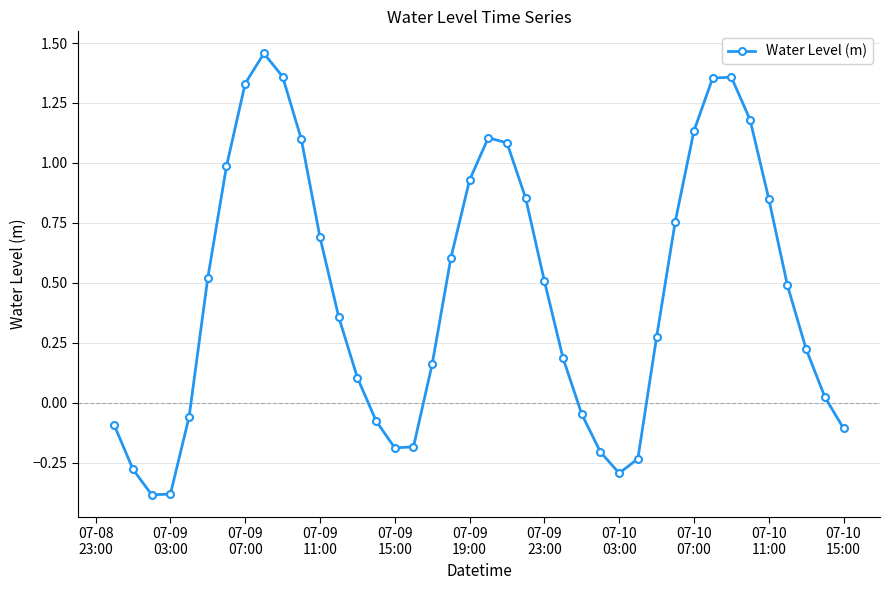

True or false: there are more than 1 points higher than both neighbors.

True